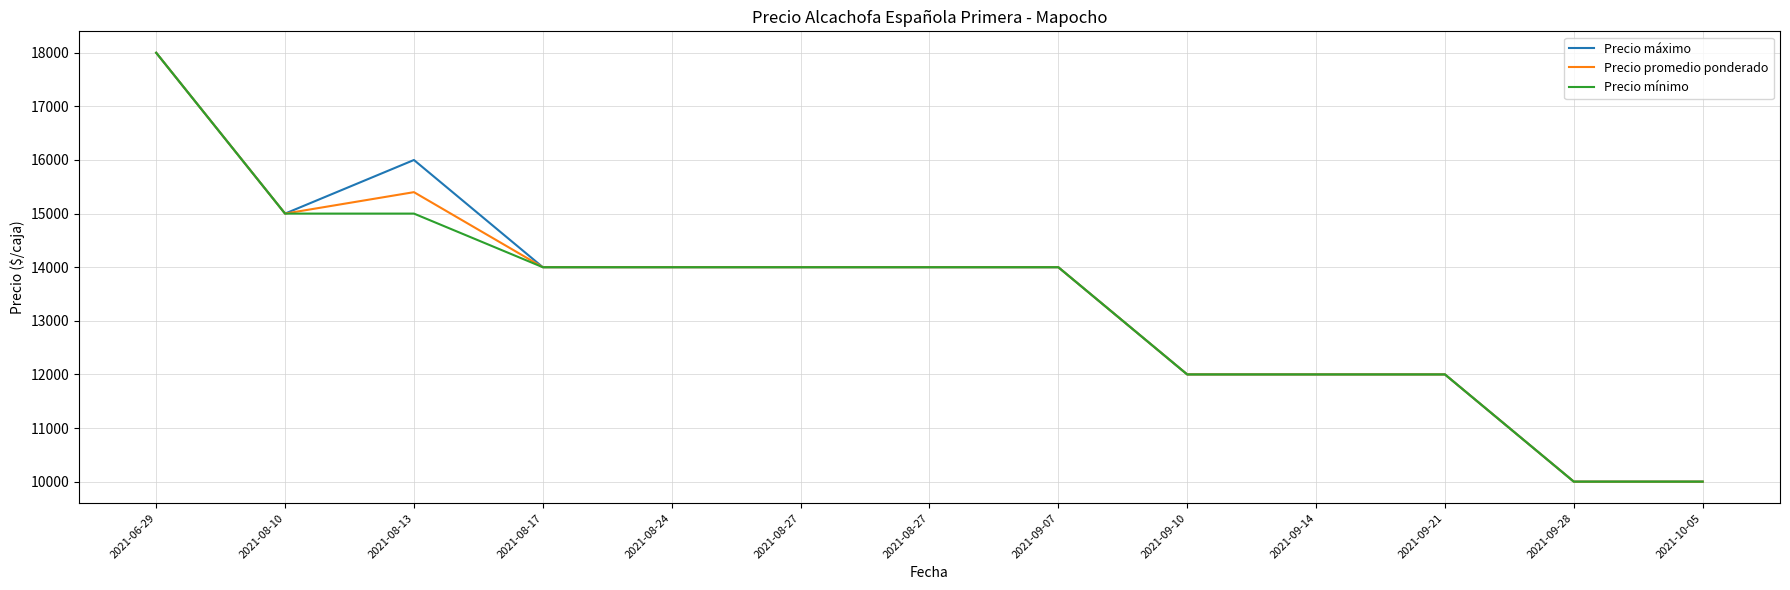

Does the chart have visible grid lines?

Yes